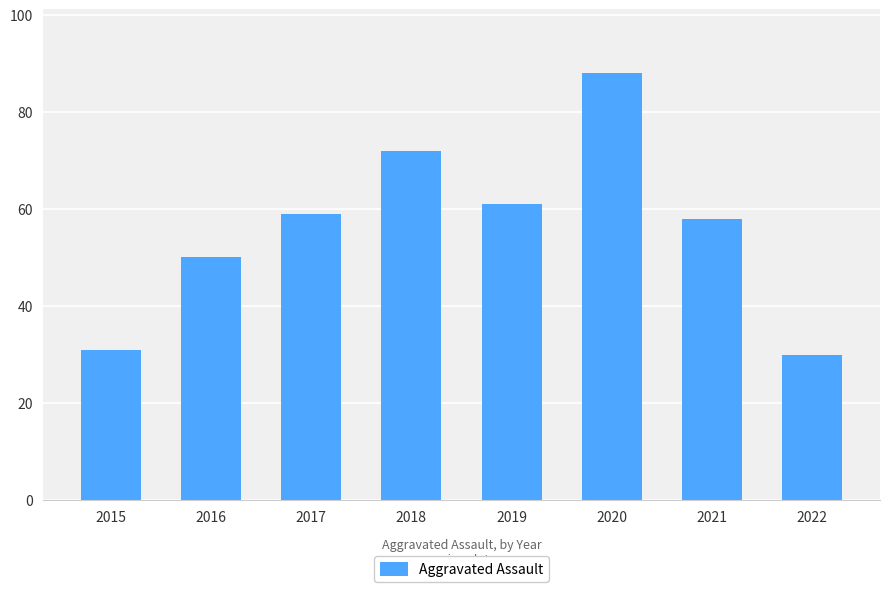

What is the value of the 7th bar from the left?

58